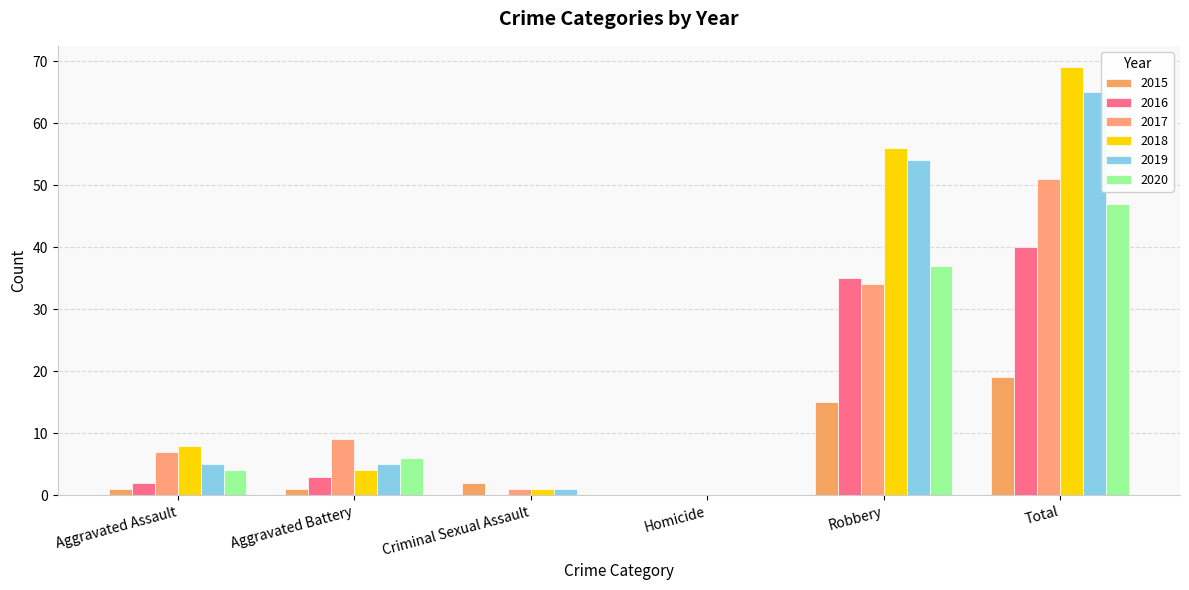

What is the difference between the maximum and minimum values in the 2015 series?

19